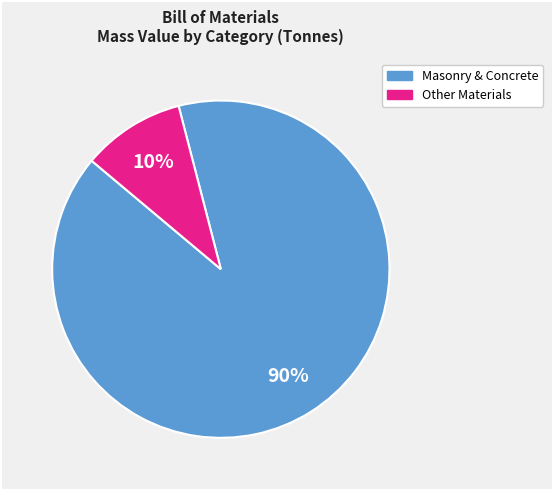

Does any single category account for the majority?

Yes